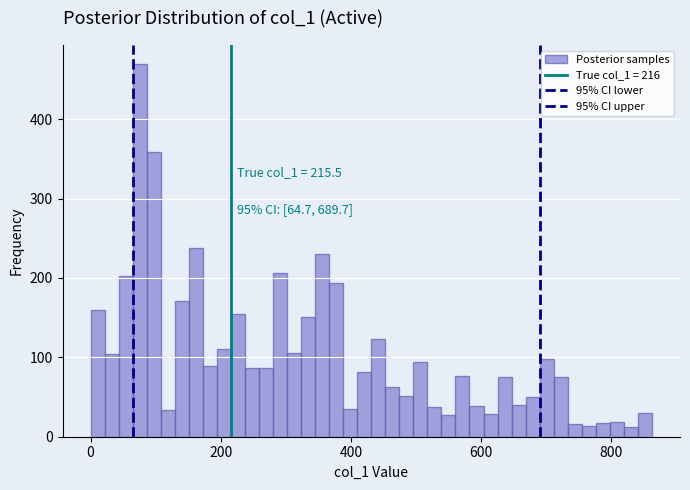

Around what value on the x-axis is the tallest bar? Give the approximate position of its centre, as read against the axis.

80